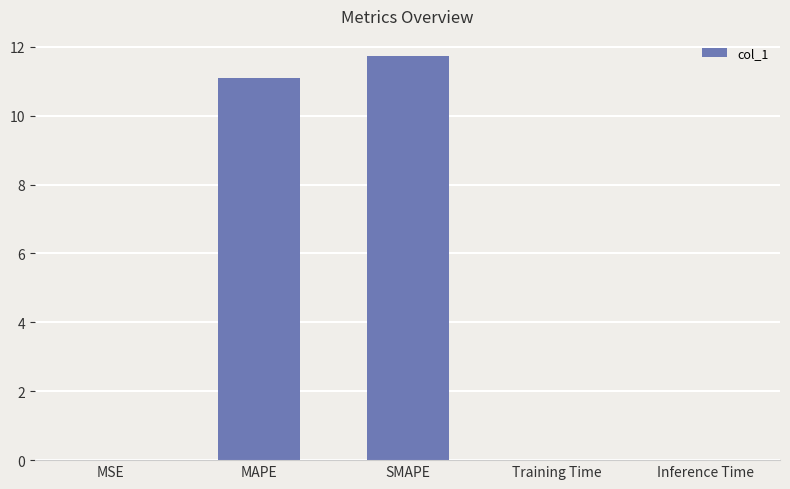

Which category has the highest value across all series?

SMAPE